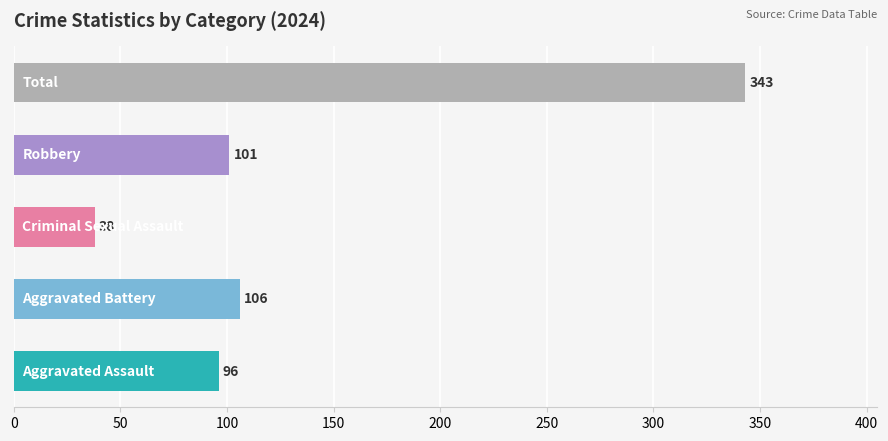

What is the difference between the second highest and minimum values?

68